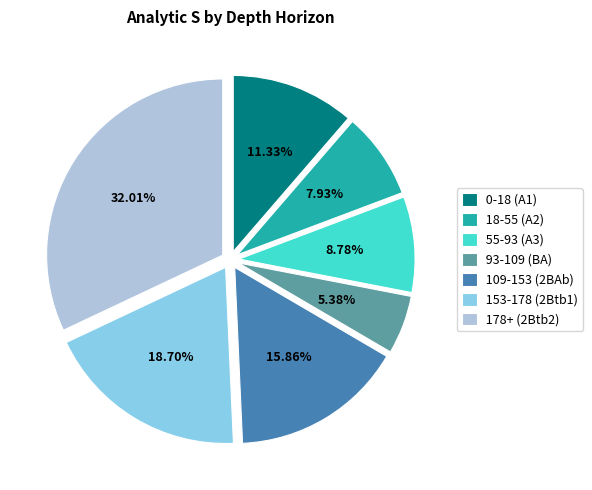

Is it true that 55-93 (A3) is 9% of the pie?

True